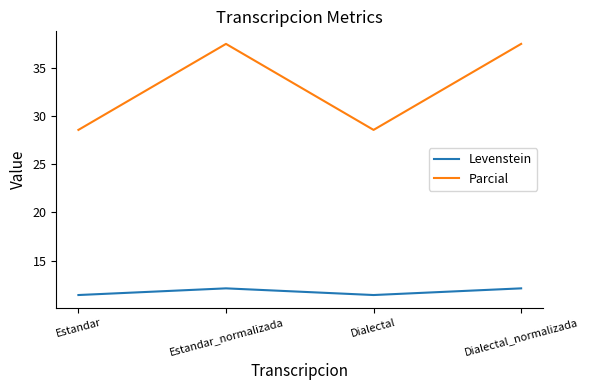

At how many categories does at least one series exceed 25?

4